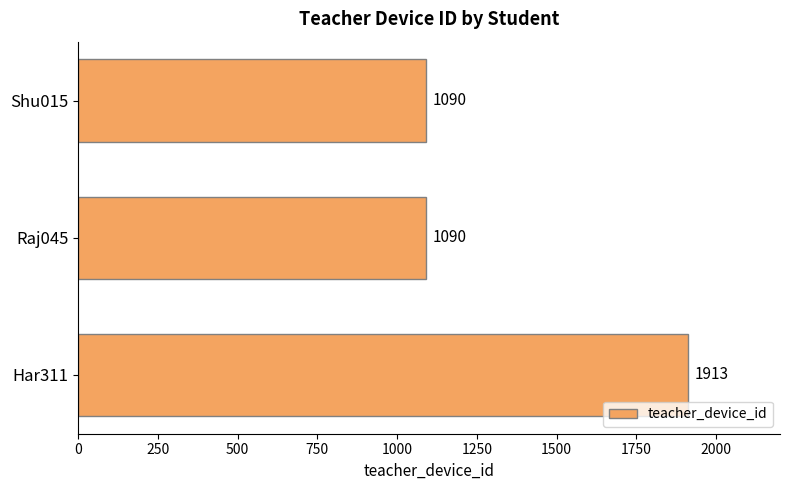

Does the chart contain any negative values?

No